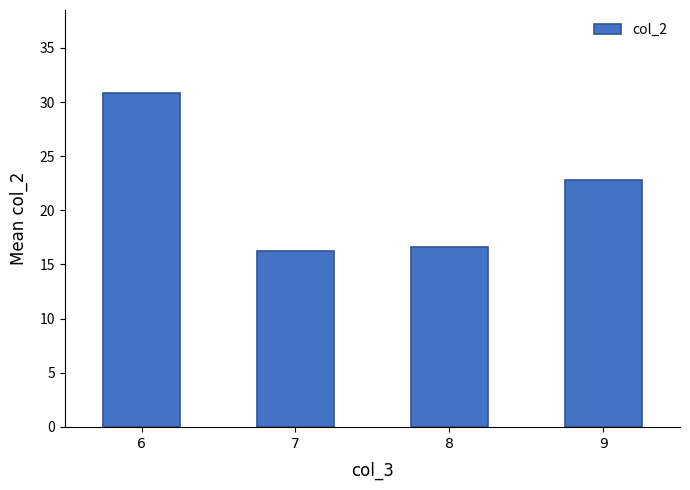

What is the average value?

21.6